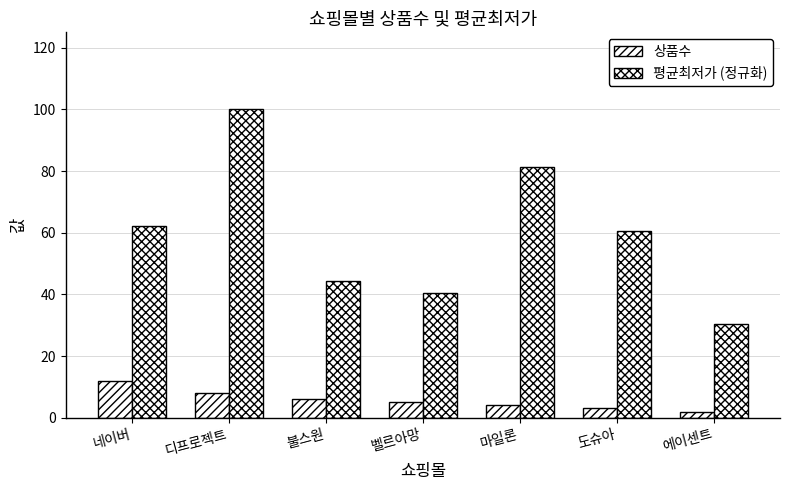

What is the label of the 1st bar from the right?

에이센트